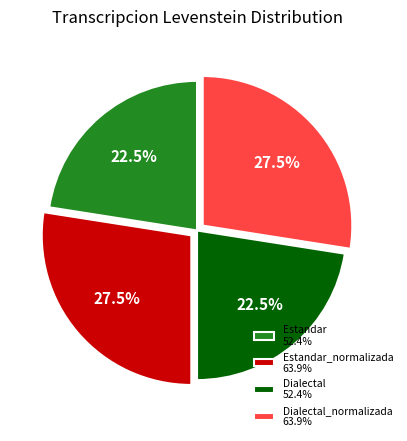

How much of the chart is everything except Estandar 52.4%?

77.5%